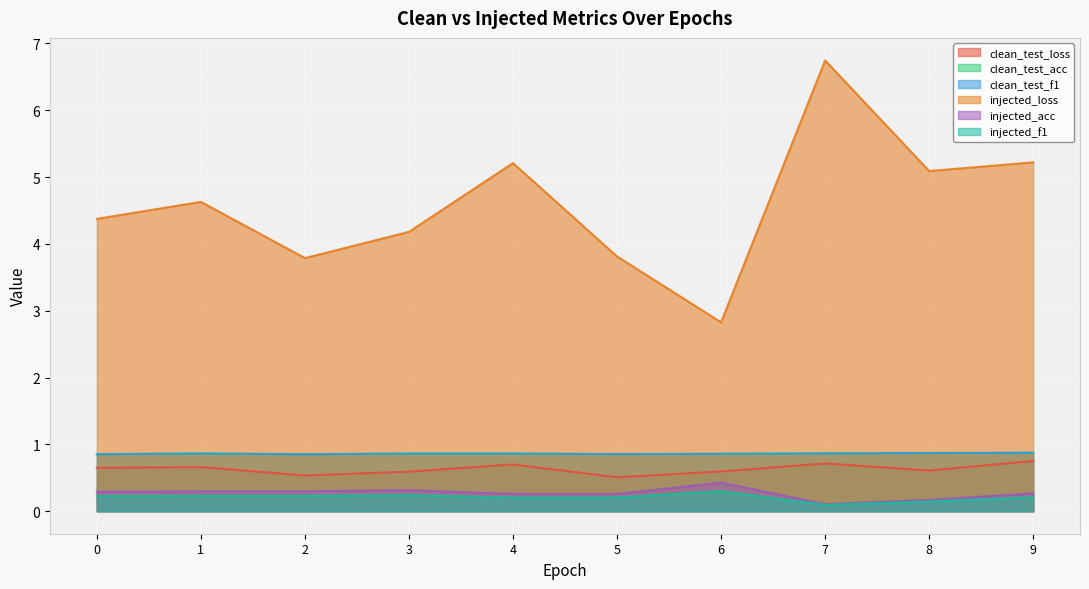

What is the difference between the second highest and minimum values in the injected_loss series?

2.4